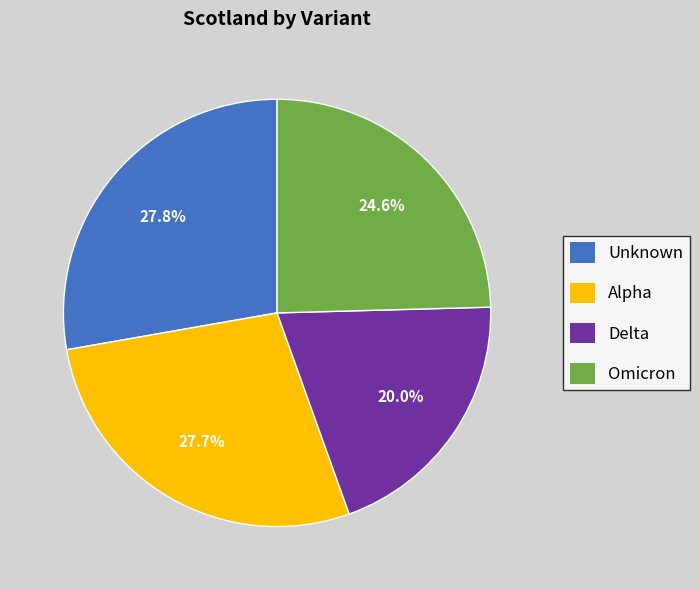

How many segments does this pie chart have?

4